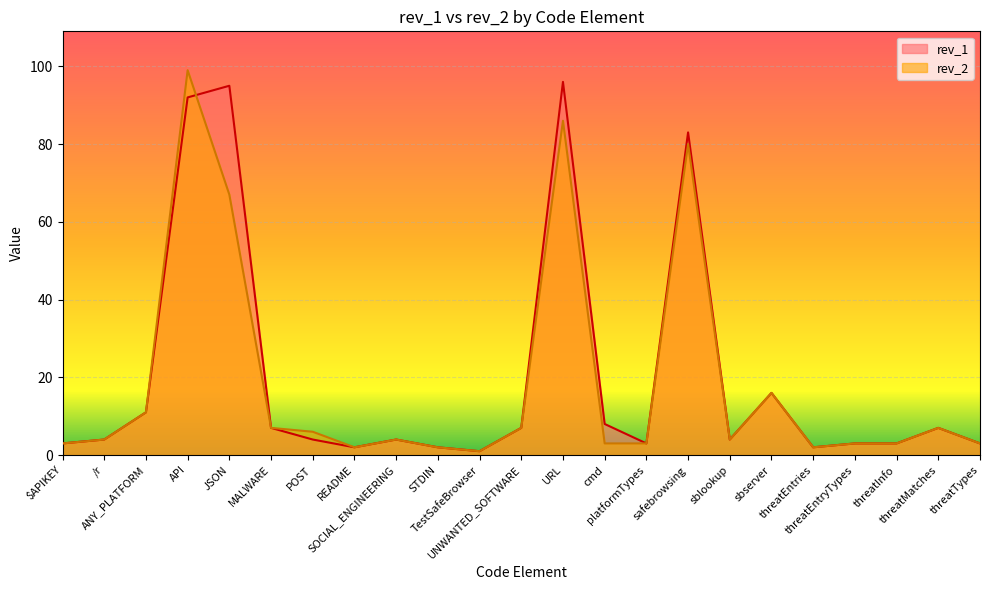

How many values in the rev_2 series are below 4?

10